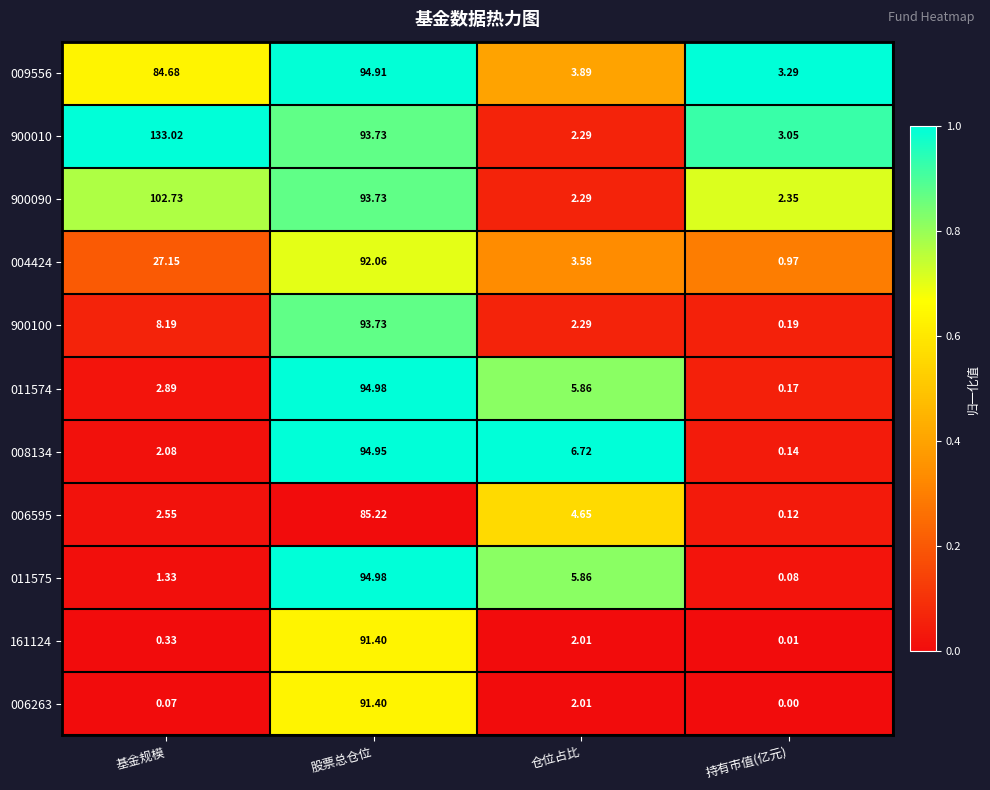

At how many categories does at least one series exceed 0?

4